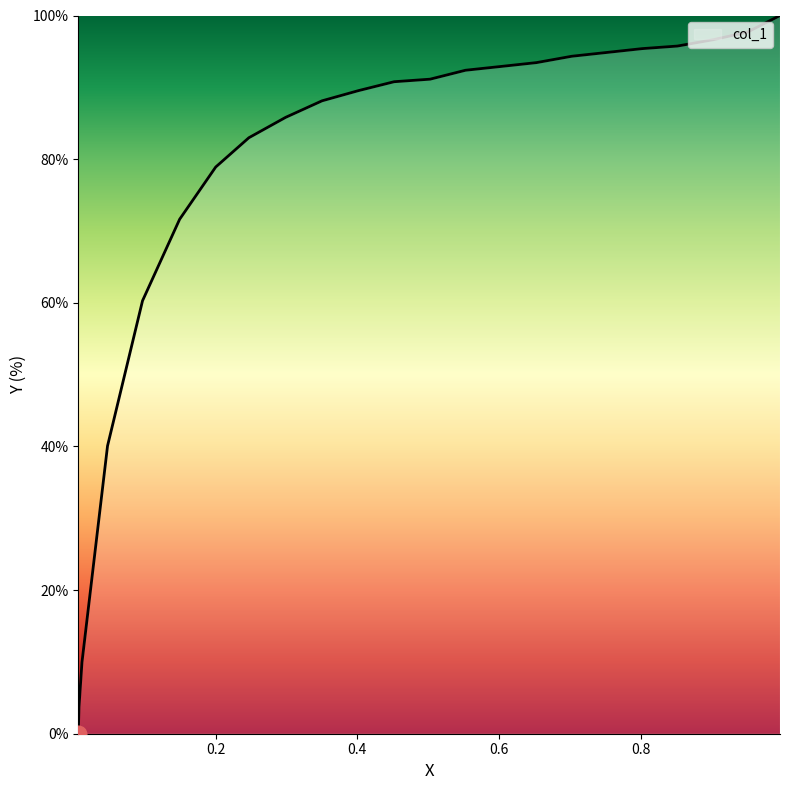

The chart shows a value of 91.1 at 0.5029. True or false?

True